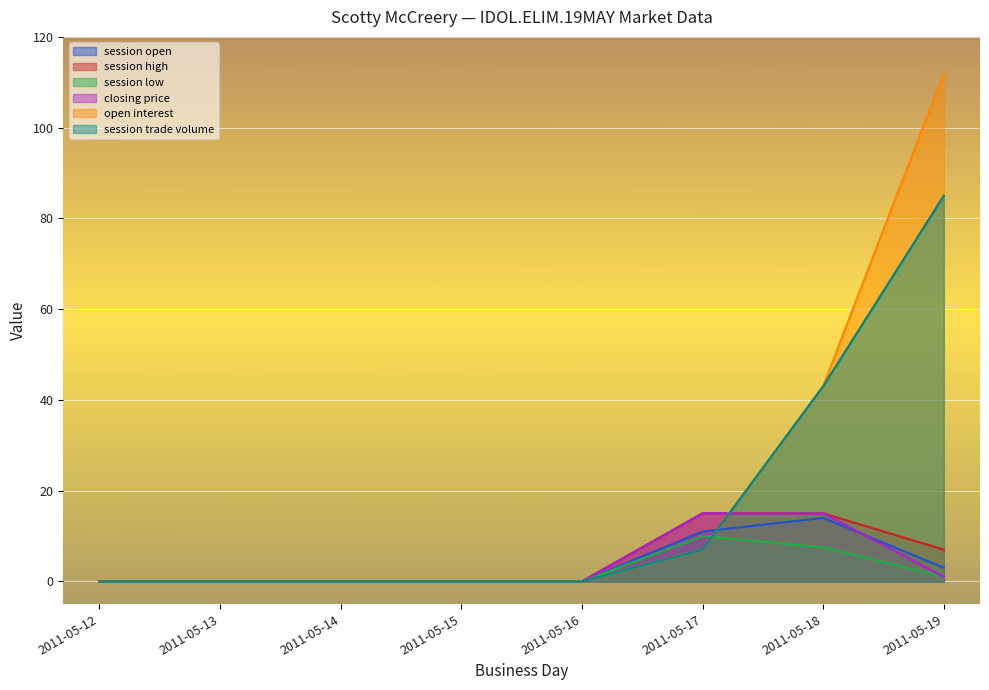

At which category is the sum across all series the highest?

2011-05-19